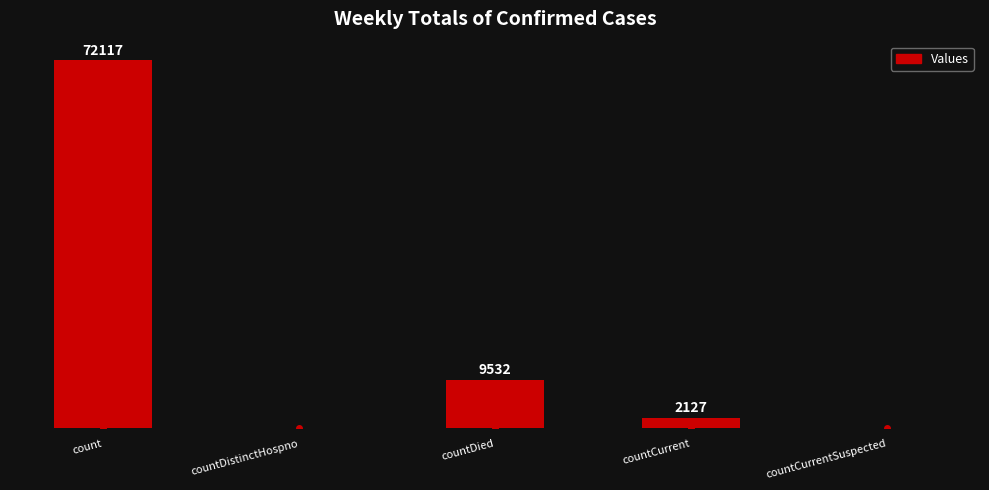

Between countCurrentSuspected and countCurrent, which is larger?

countCurrent